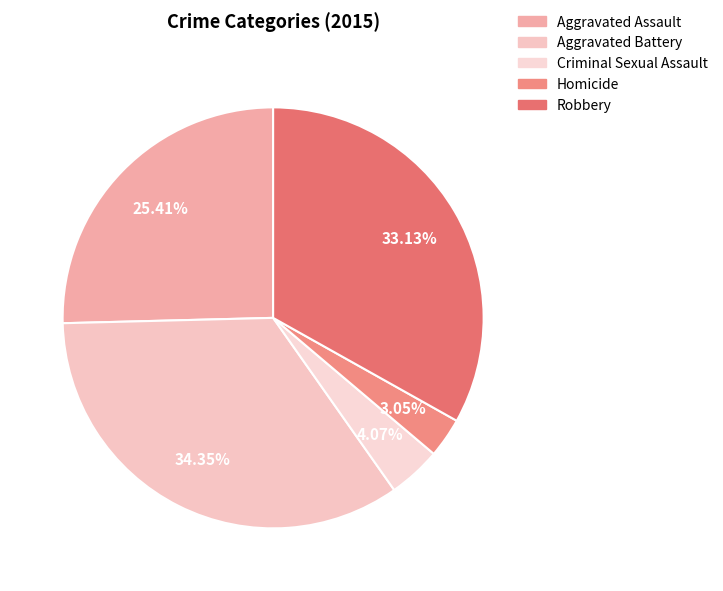

Count the number of slices in the pie.

5